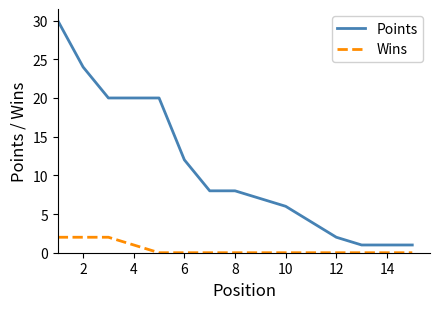

Which series has the largest total across all categories?

Points